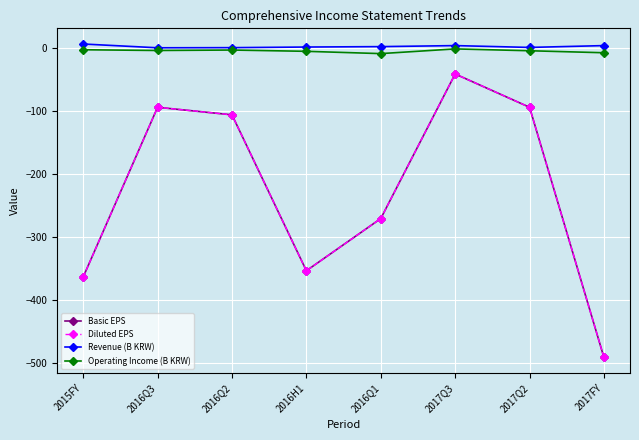

True or false: Diluted EPS has a value of -768.8 at 2017FY.

False